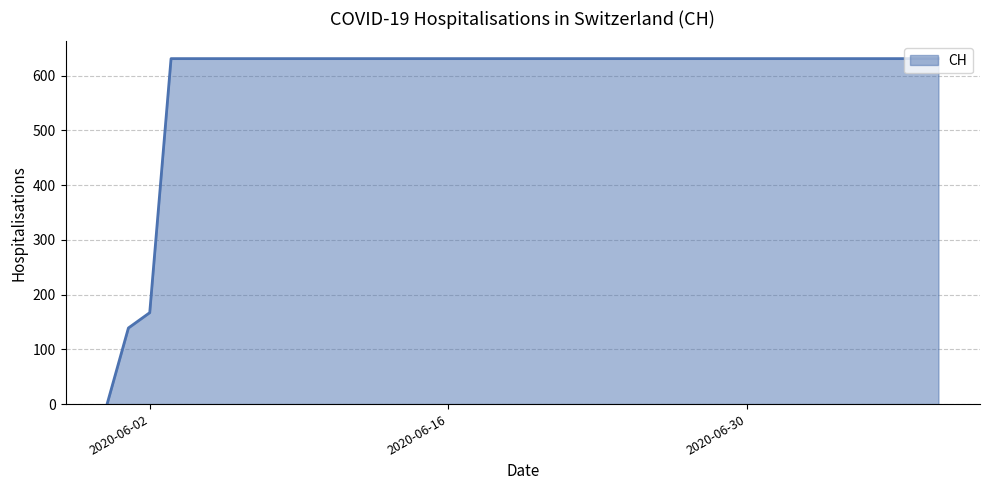

What is the greatest value displayed?

631